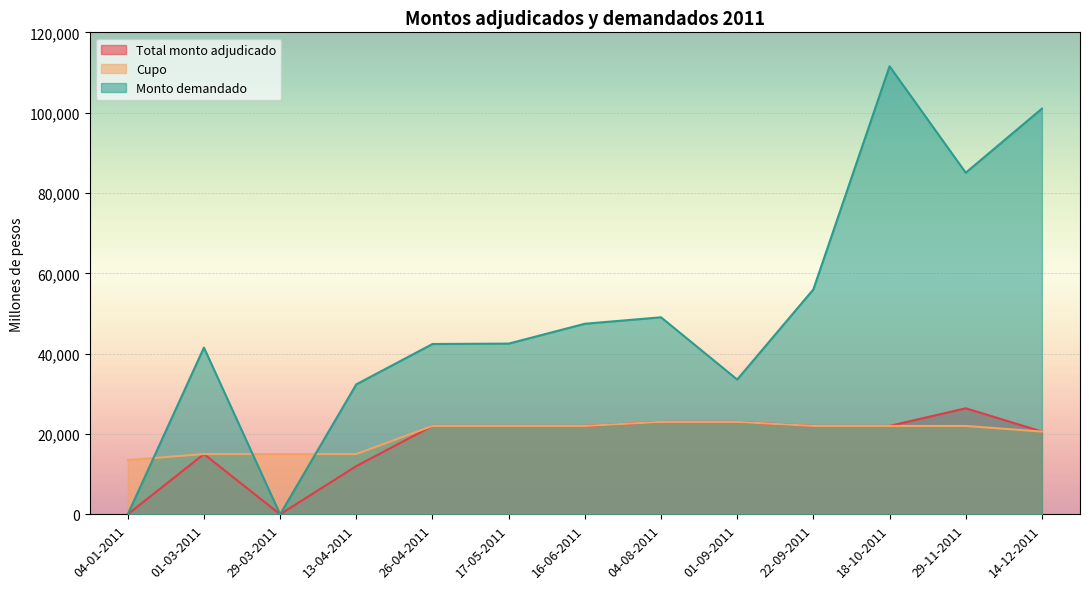

At which label does Cupo reach its peak?

04-08-2011